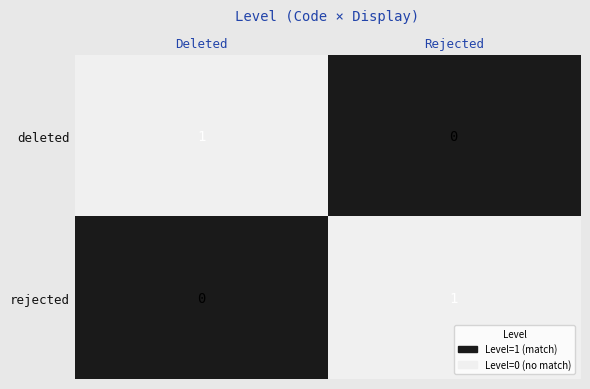

Is the value of deleted at Rejected greater than the value of rejected at Rejected?

No